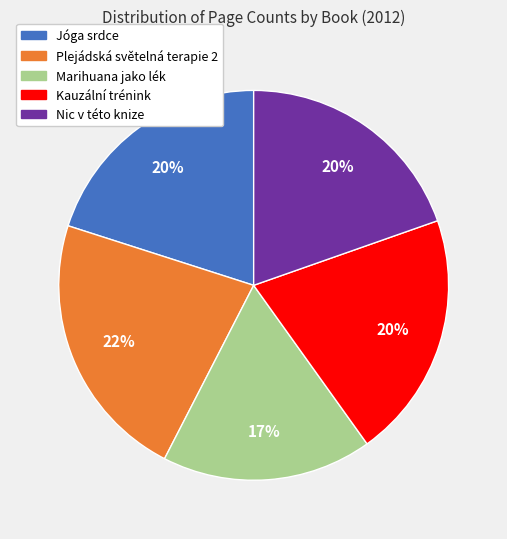

Do Plejádská světelná terapie 2 and Jóga srdce together represent more than half of the pie?

No